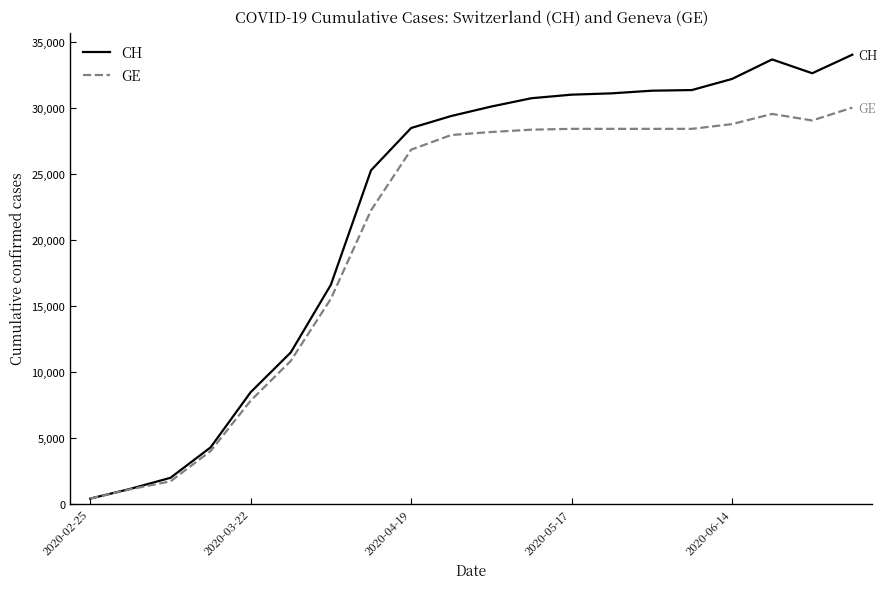

At how many categories does at least one series exceed 17877?

13